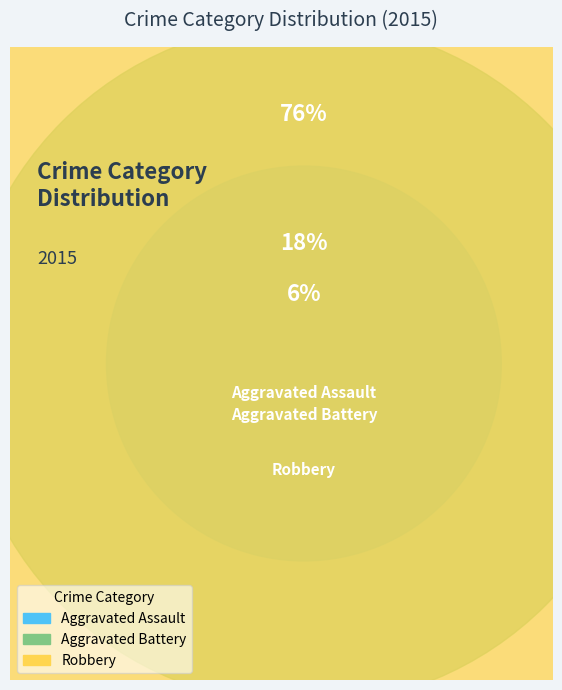

True or false: Robbery accounts for 71% of the total.

False